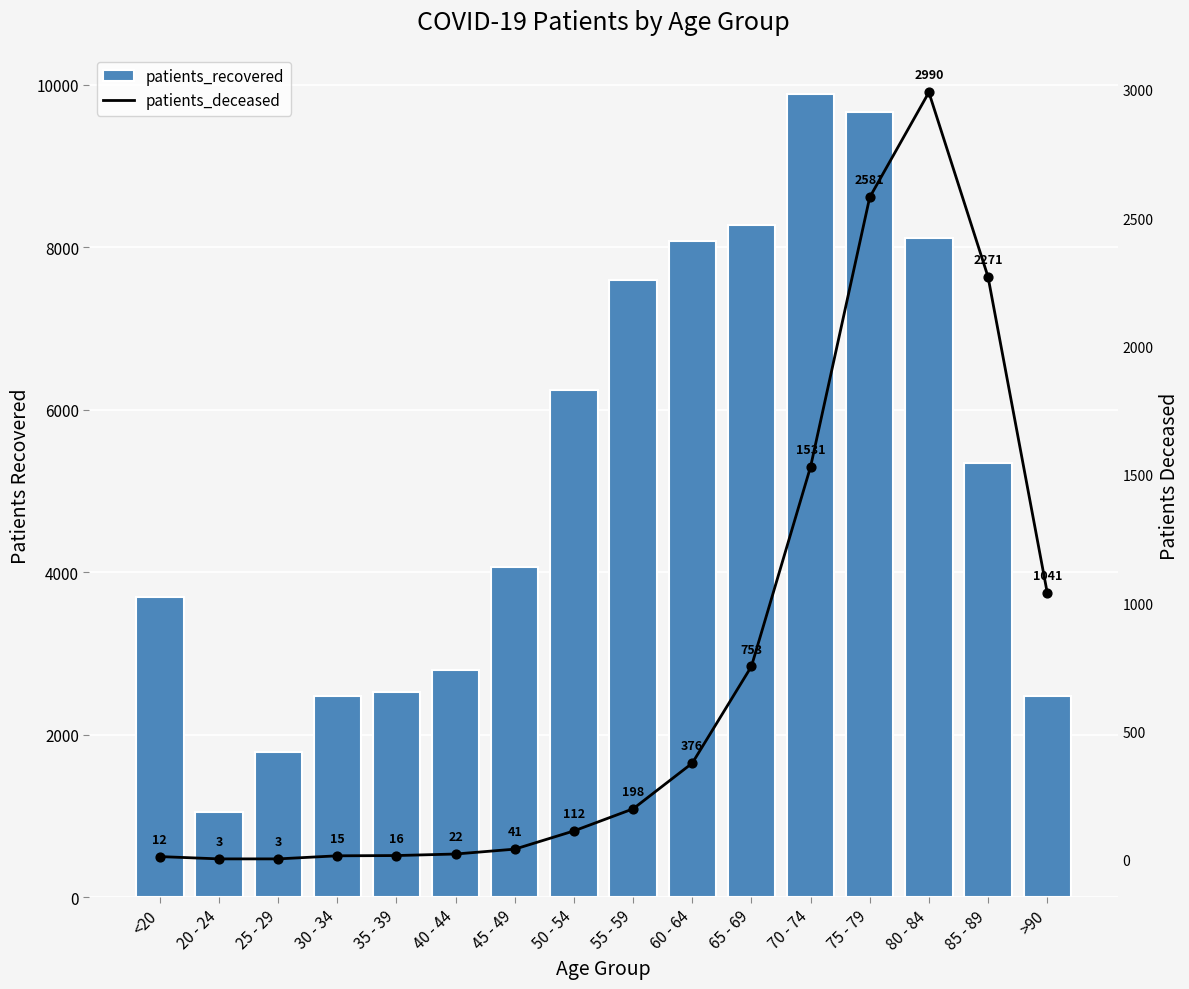

What is the total value across all series at 20 - 24?

1047